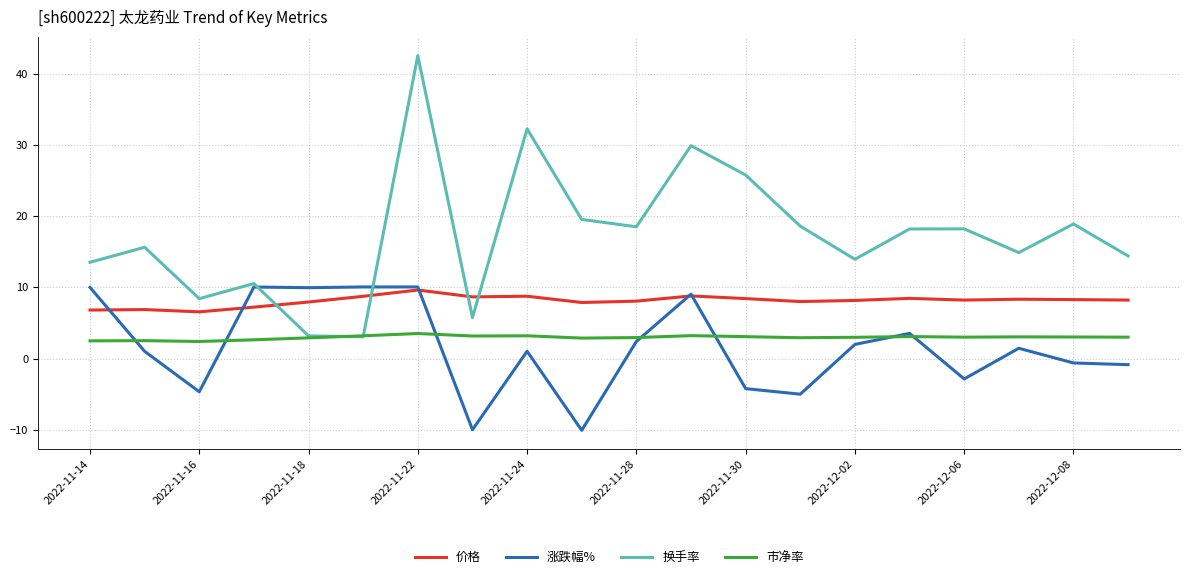

In 换手率, how many points are higher than both neighbors (excluding endpoints)?

7